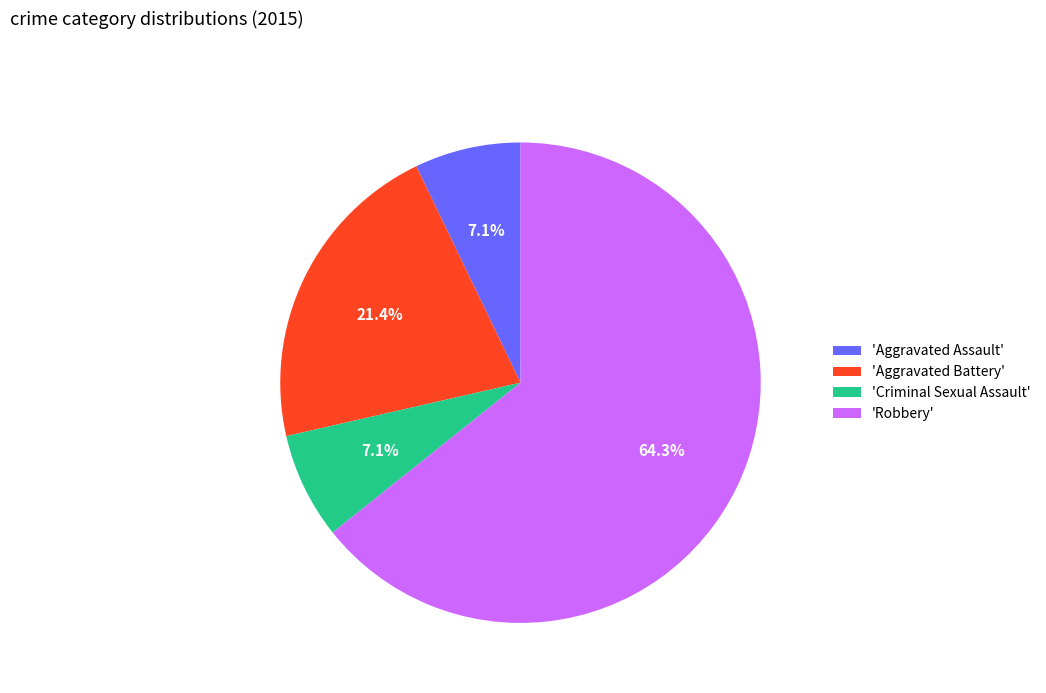

Is 'Robbery' the majority of the pie?

Yes